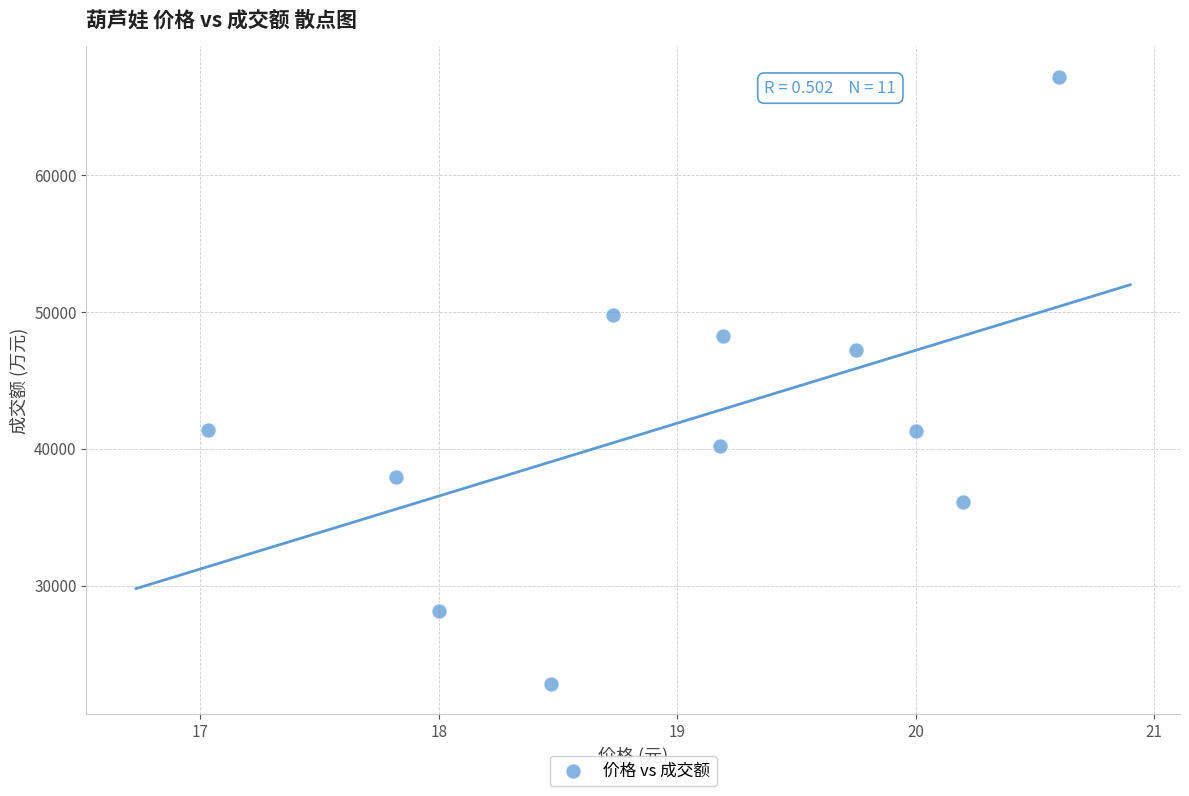

What is the range of Y values (max minus min)?

44355